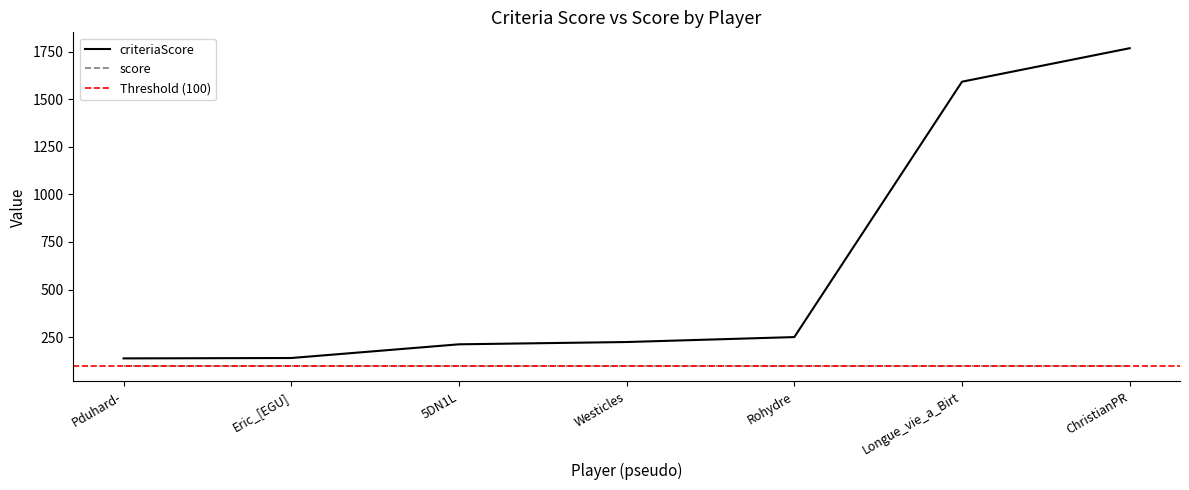

List the labels in order of value, smallest first.

Pduhard-, Eric_[EGU], 5DN1L, Westicles, Rohydre, Longue_vie_a_Birt, ChristianPR